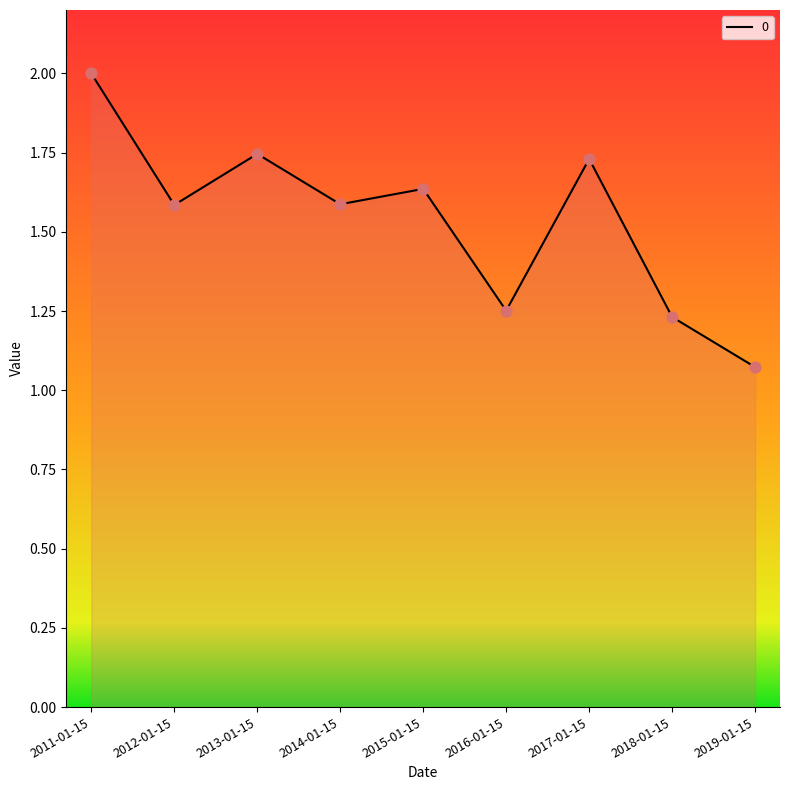

Approximately how many times larger is the value at 2018-01-15 compared to 2012-01-15?

0.8